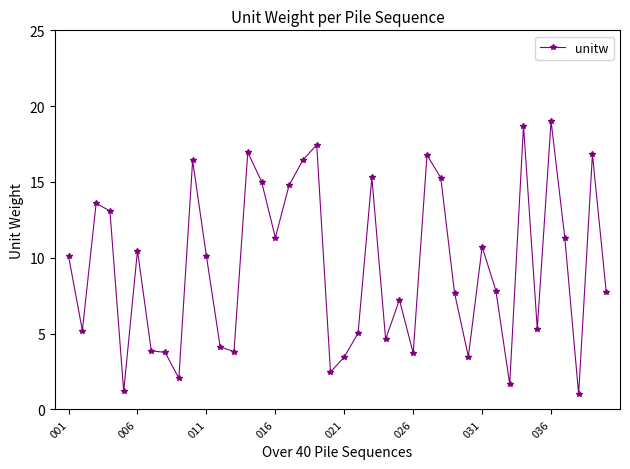

What is the value of the 31st point from the left?

10.7